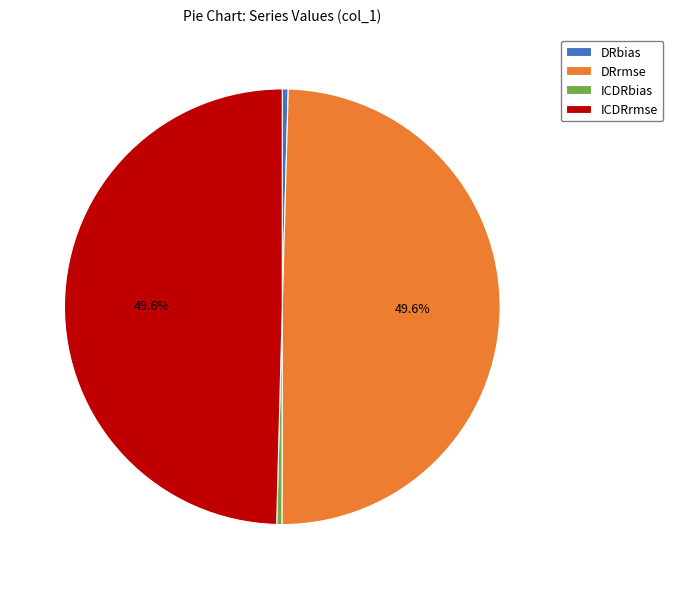

Is it true that DRrmse is 50% of the pie?

True